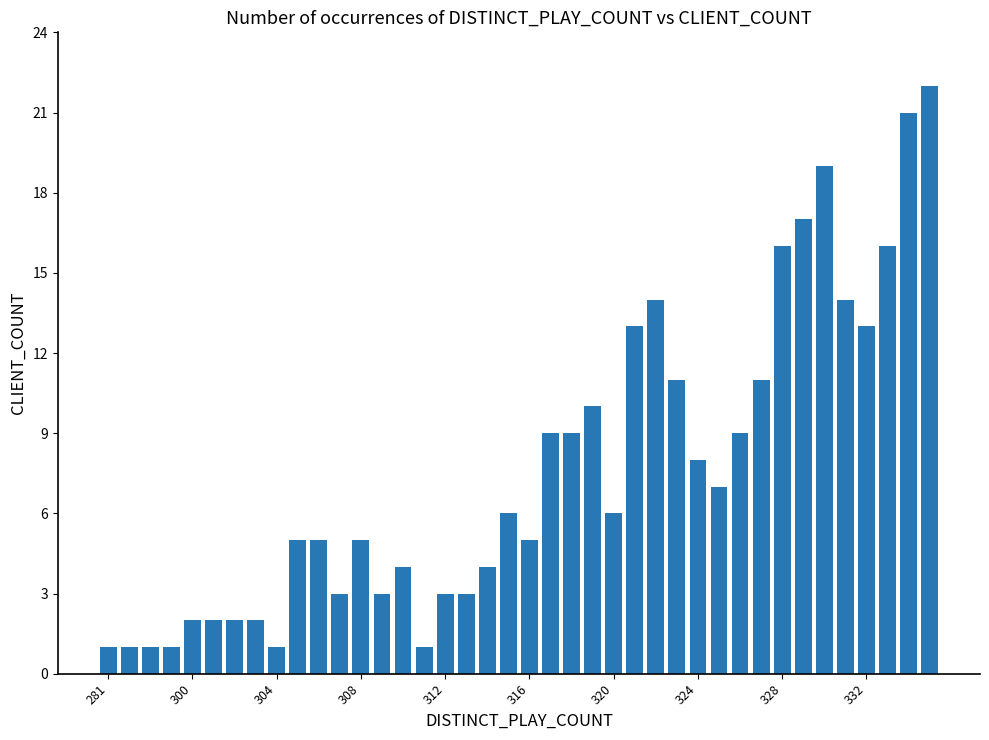

What is the difference between the maximum and second lowest values?

21